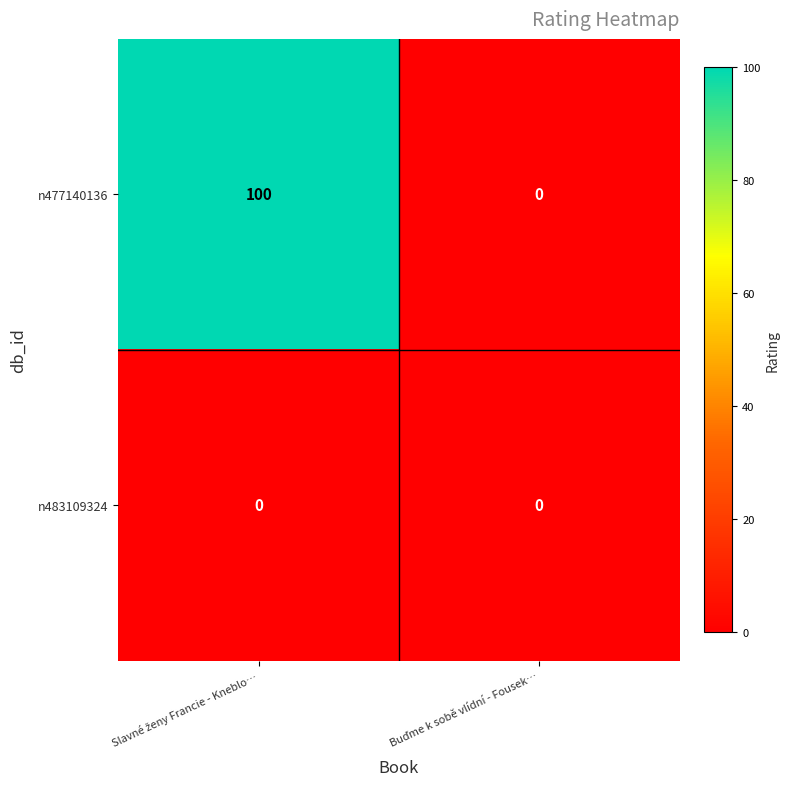

Rank the series by their maximum value, from lowest to highest.

n483109324, n477140136